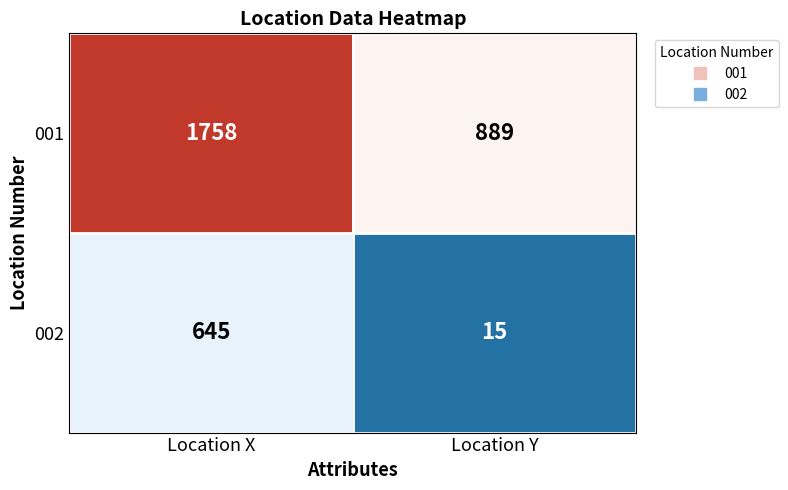

The 001 series shows 474 at Location X. True or false?

False